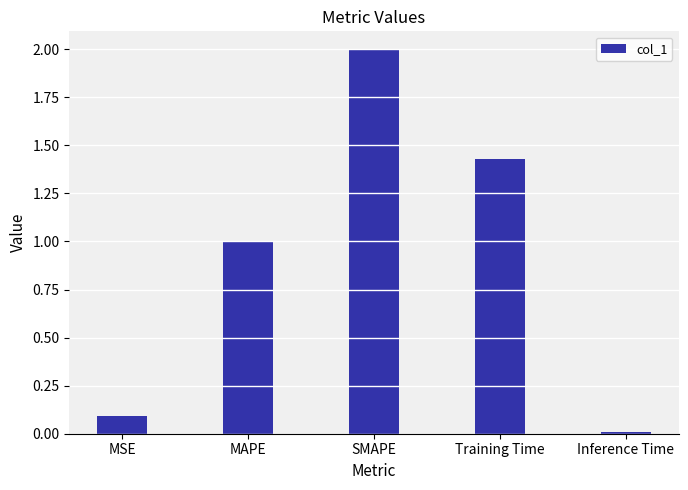

Which has a higher value, Training Time or Inference Time?

Training Time